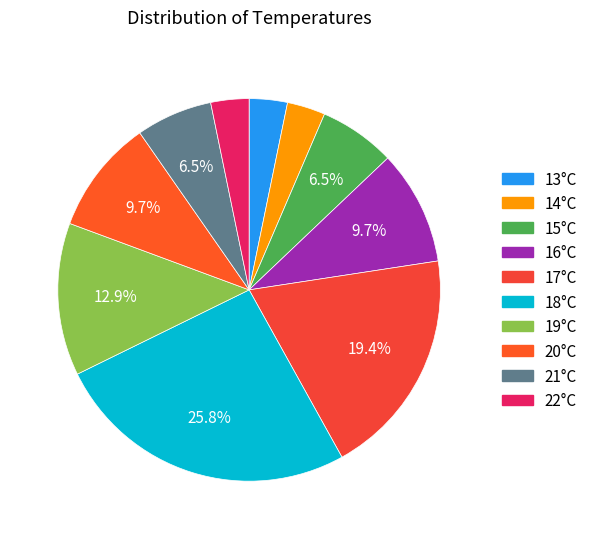

Which category has the biggest portion of the pie?

18°C